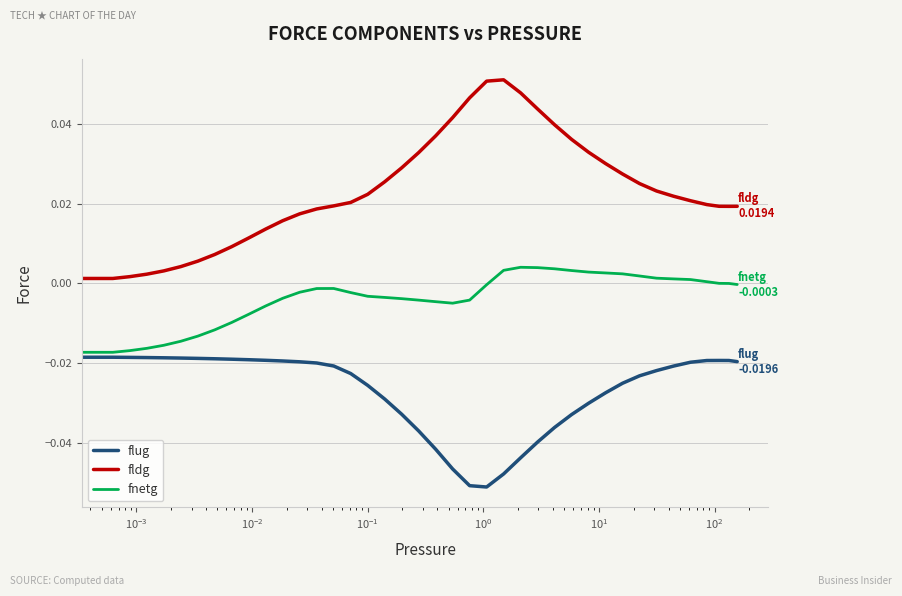

True or false: flug and fldg cross at least once.

False